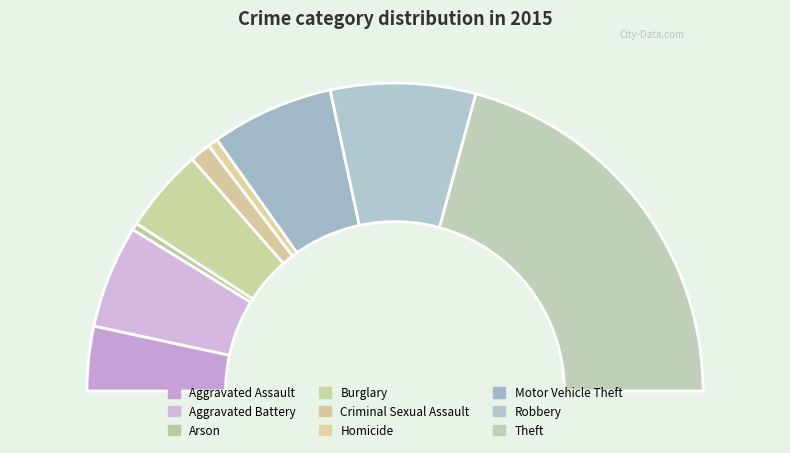

Approximately how many times larger is the value at Aggravated Assault compared to Burglary?

0.8